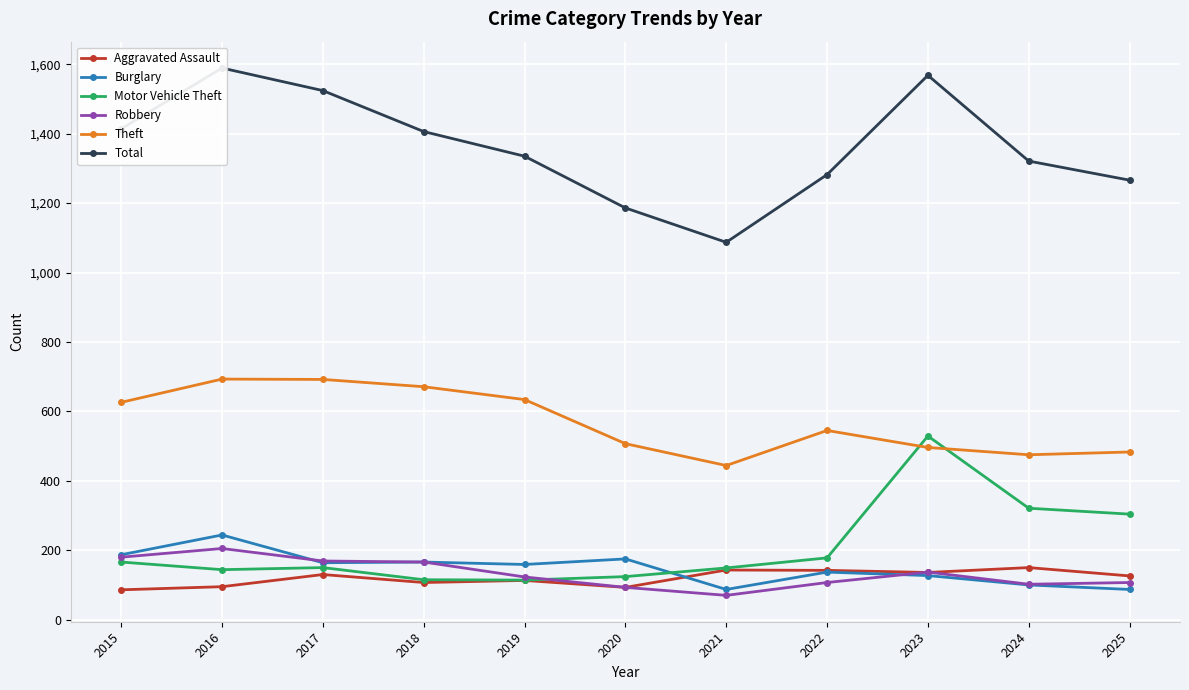

What is the spread (max minus min) of values at 2025?

1179